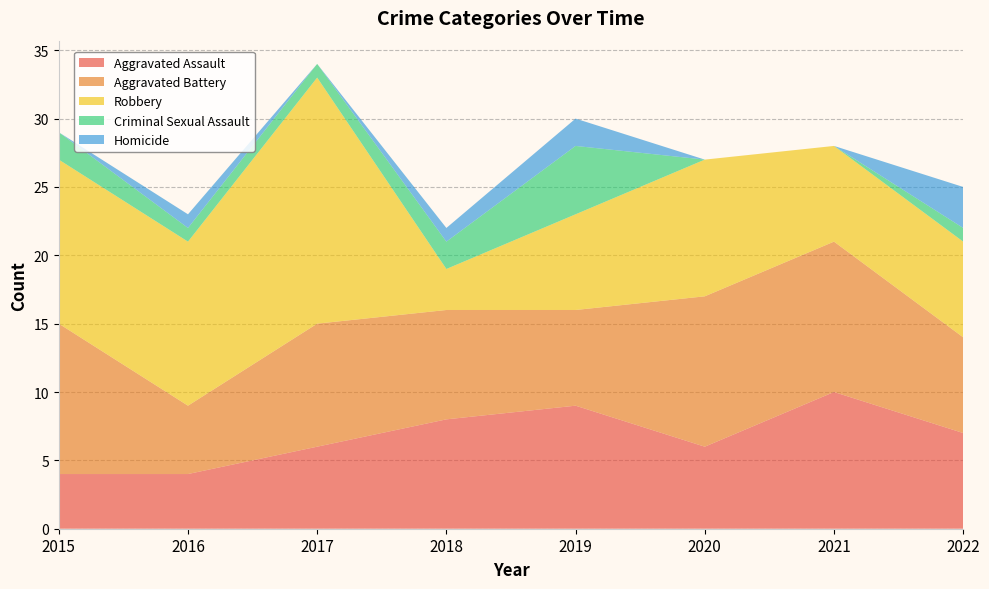

Reading left to right, list all the values displayed in this chart.

Aggravated Assault: 2015=4	2016=4	2017=6	2018=8	2019=9	2020=6	2021=10	2022=7
Aggravated Battery: 2015=11	2016=5	2017=9	2018=8	2019=7	2020=11	2021=11	2022=7
Robbery: 2015=12	2016=12	2017=18	2018=3	2019=7	2020=10	2021=7	2022=7
Criminal Sexual Assault: 2015=2	2016=1	2017=1	2018=2	2019=5	2020=0	2021=0	2022=1
Homicide: 2015=0	2016=1	2017=0	2018=1	2019=2	2020=0	2021=0	2022=3